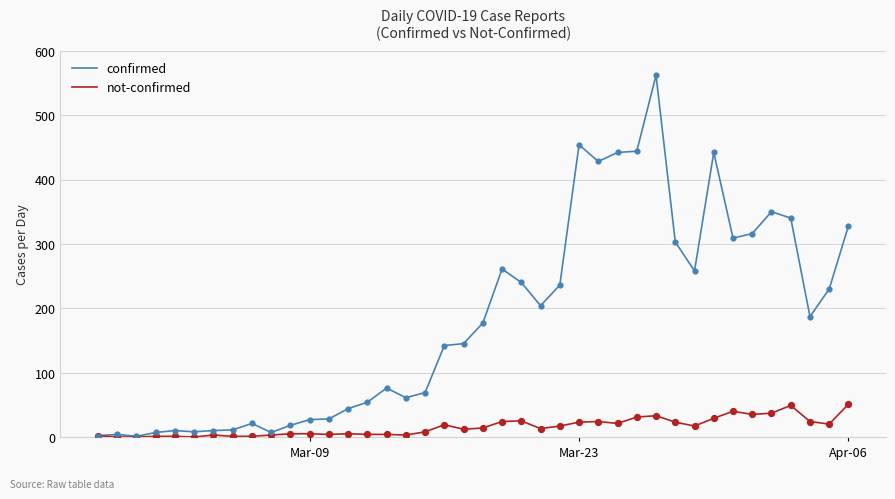

What are all the series names shown in the legend?

confirmed, not-confirmed